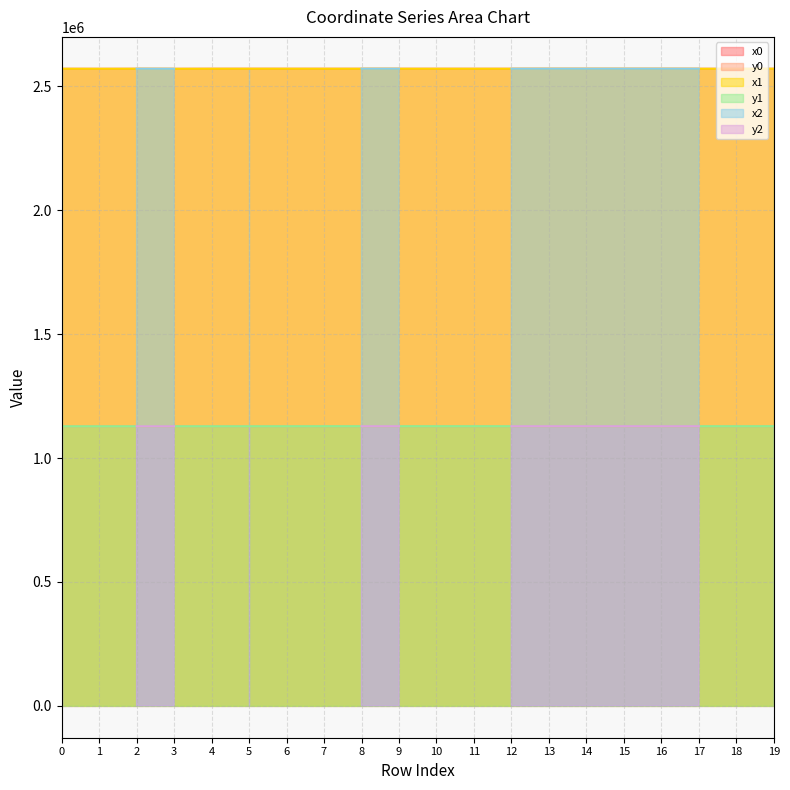

Which series has the largest range (max minus min)?

y0